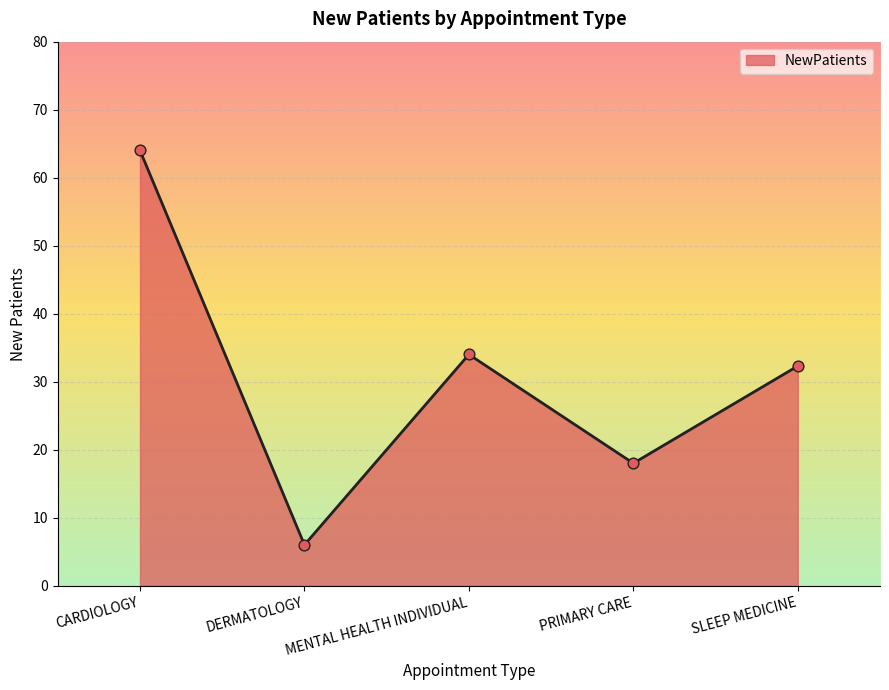

Approximately how many times larger is the value at DERMATOLOGY compared to SLEEP MEDICINE?

0.2